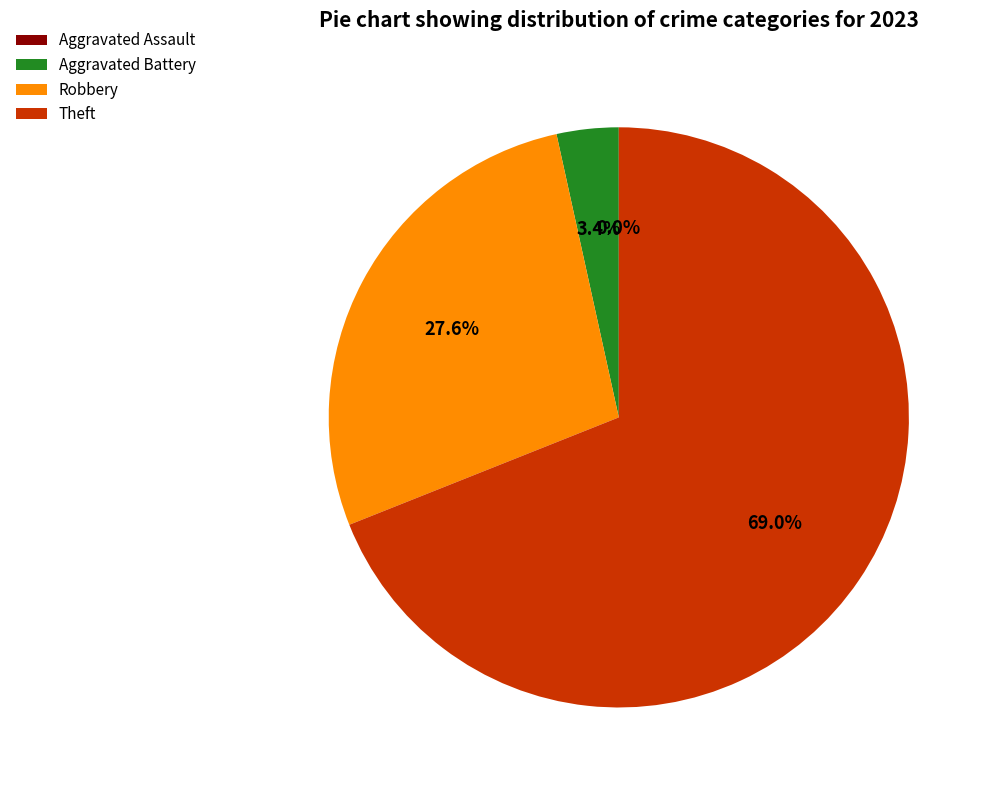

Does Theft represent more than half of the total?

Yes